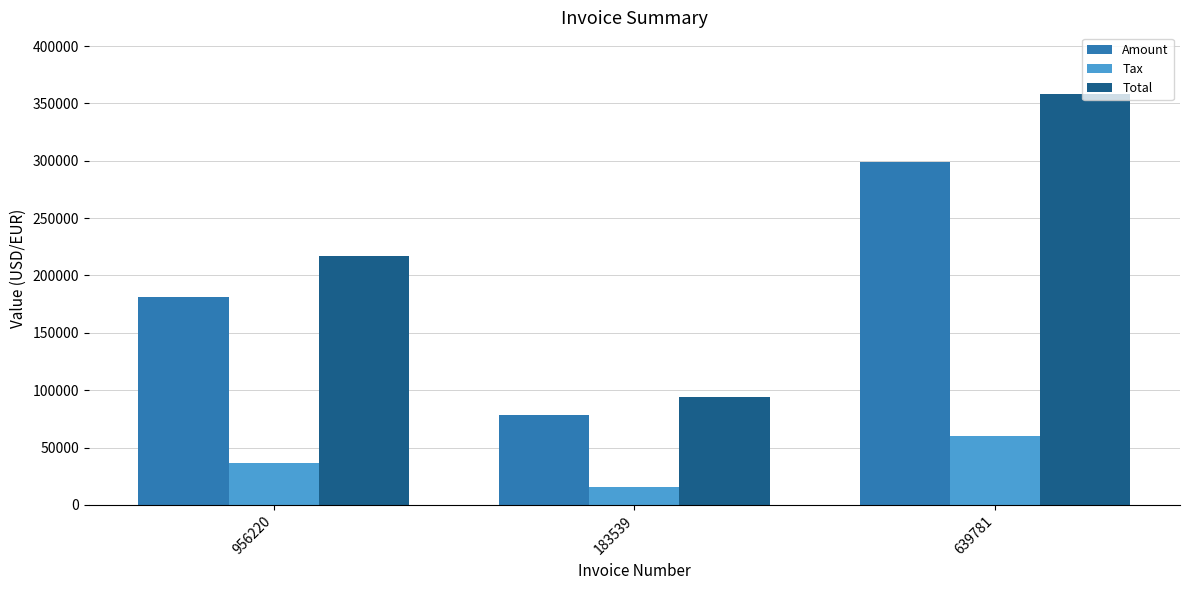

The value of Tax at 639781 is 59702.6. True or false?

True